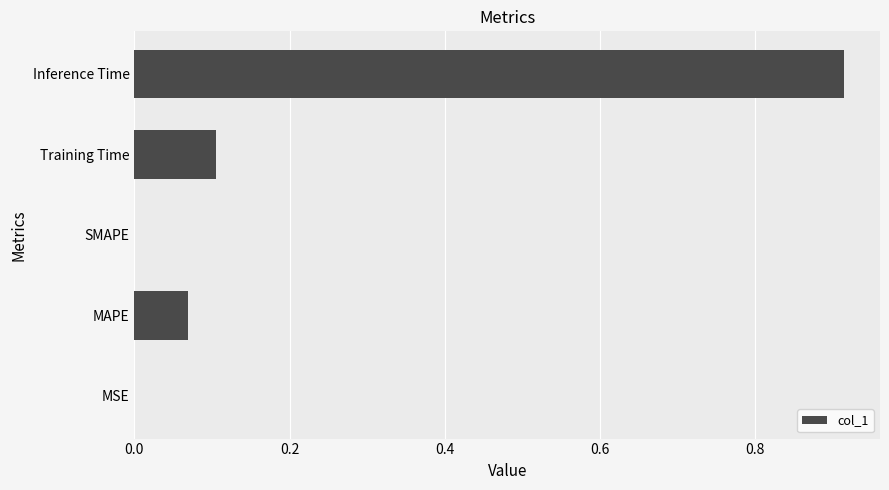

Which category has the highest value across all series?

Inference Time